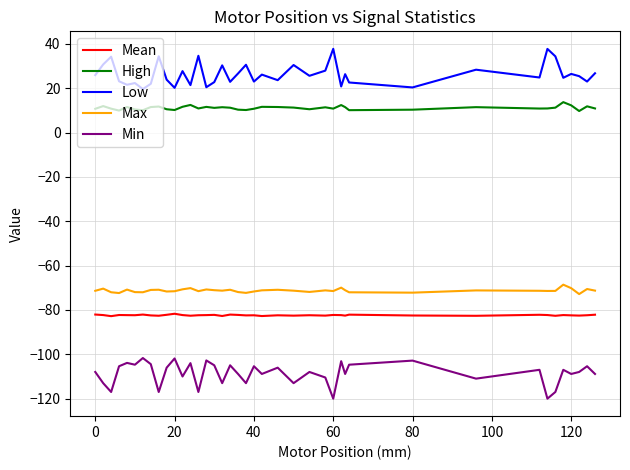

List the series in order of their peak value, lowest first.

Min, Mean, Max, High, Low